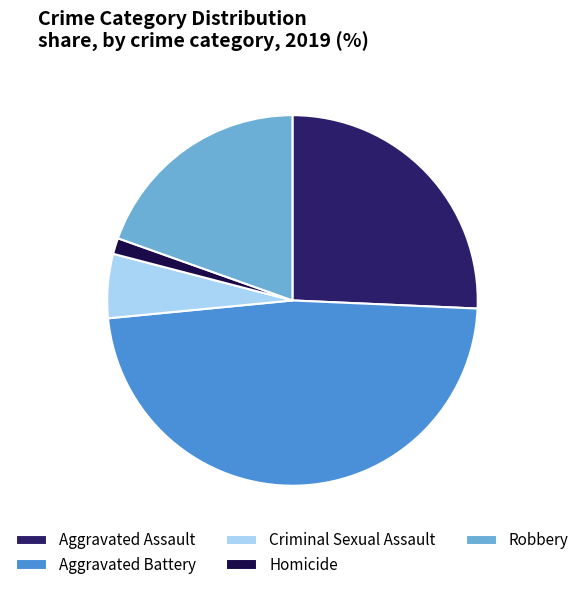

Is it true that Aggravated Assault is 18% of the pie?

False